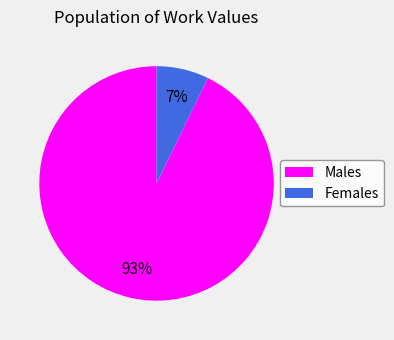

To the nearest percent, what portion does Females represent?

7%